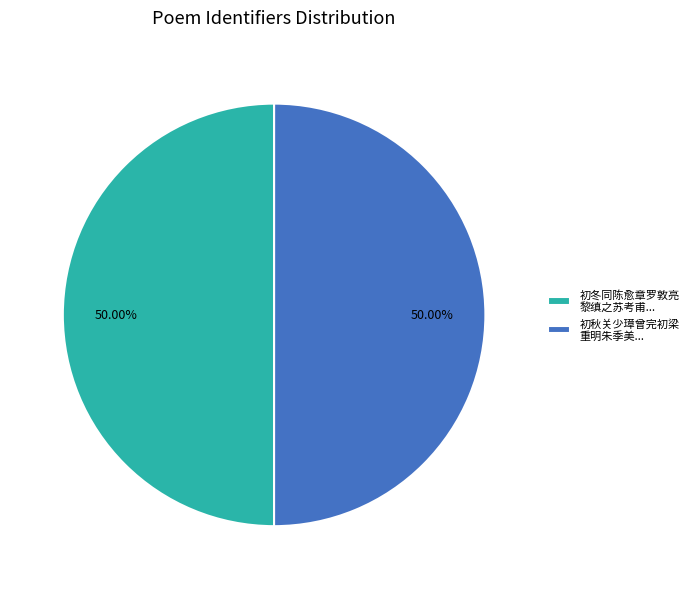

Approximately how many times larger is the value at 初秋关少璋曾完初梁 重明朱季美... compared to 初冬同陈愈章罗敦亮 黎缜之苏考甫...?

1.0